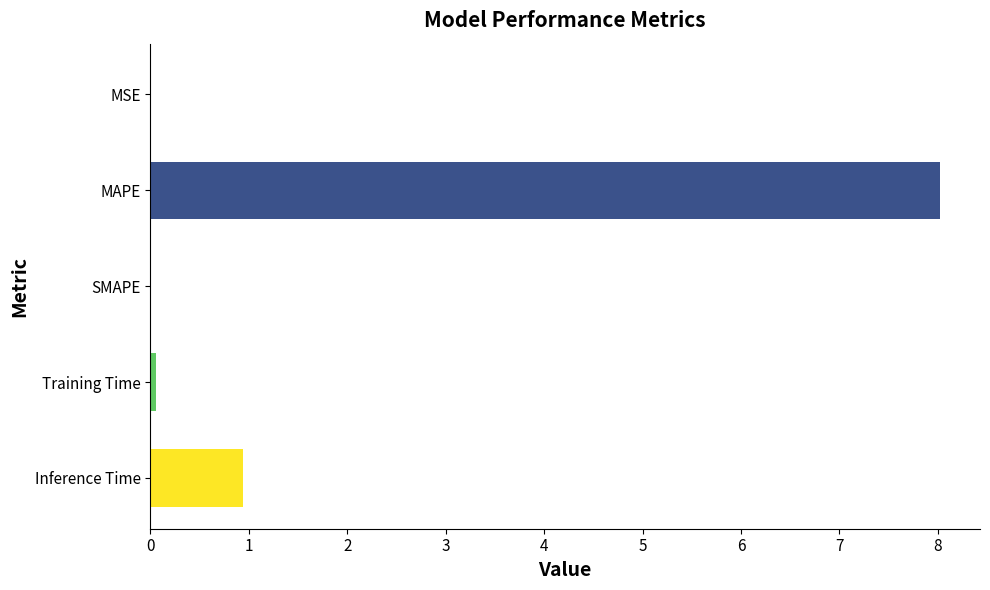

At which label is the value closest to 4?

Inference Time